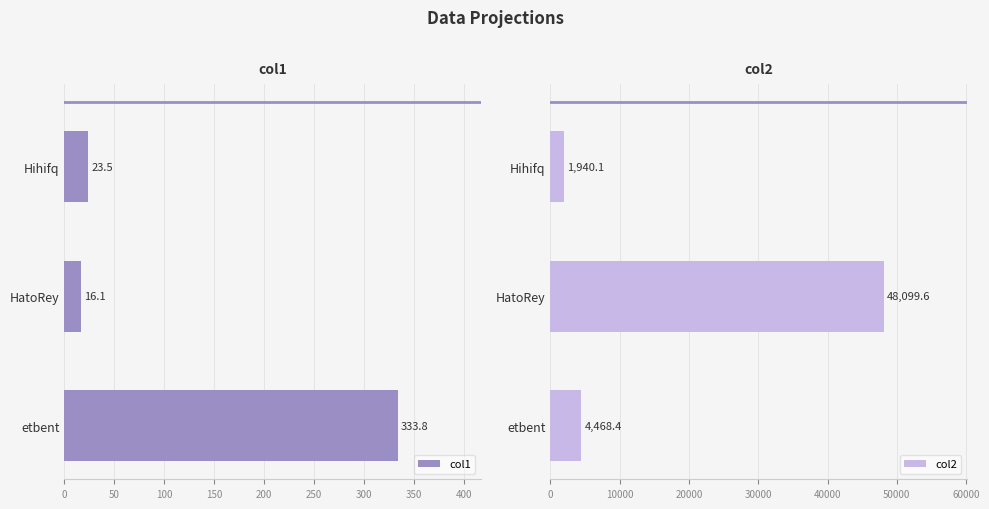

What is the difference between the second highest and minimum values in the col1 series?

7.4